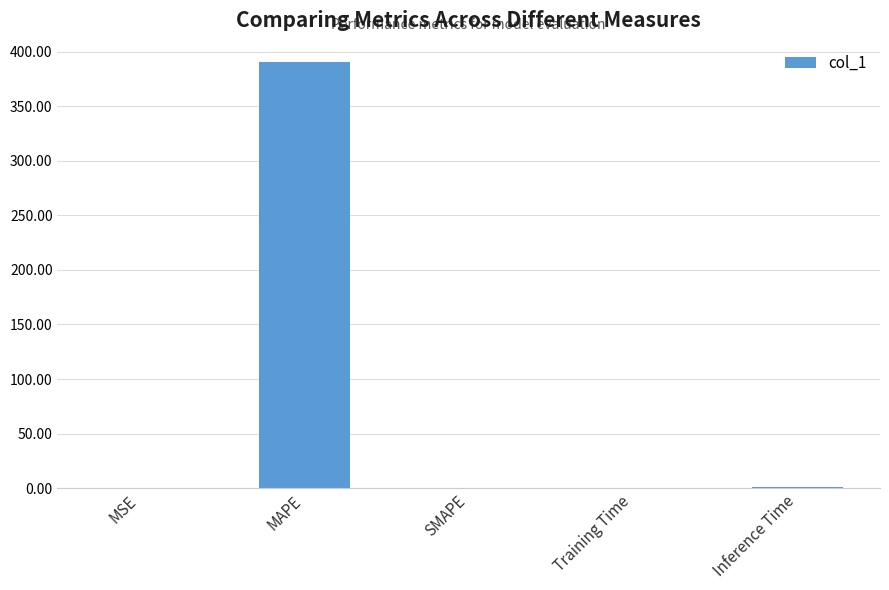

The value at Inference Time is 1.0. True or false?

True